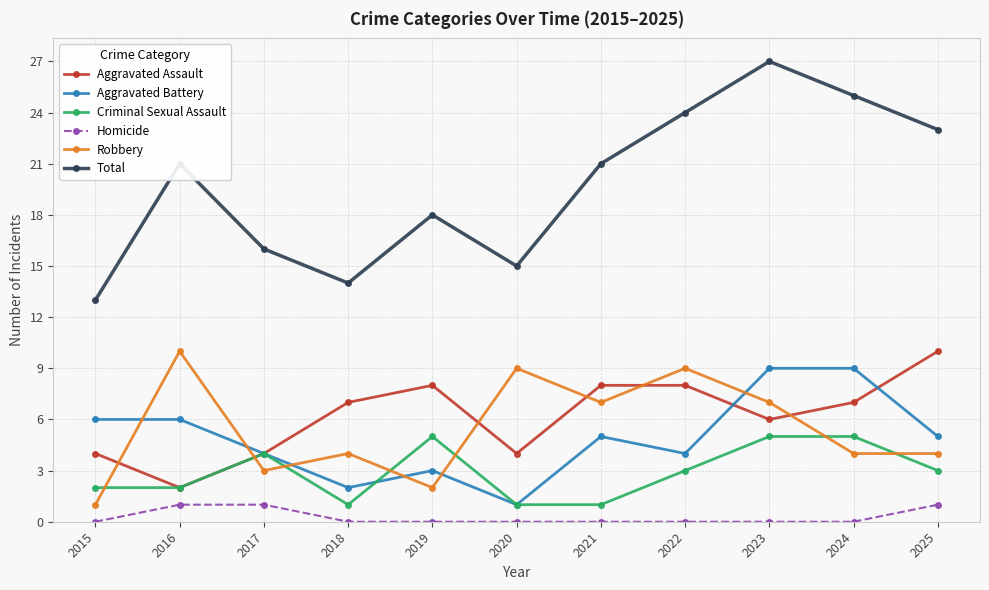

Reading right to left, what are all the values shown in this chart?

Aggravated Assault: 2025=10	2024=7	2023=6	2022=8	2021=8	2020=4	2019=8	2018=7	2017=4	2016=2	2015=4
Aggravated Battery: 2025=5	2024=9	2023=9	2022=4	2021=5	2020=1	2019=3	2018=2	2017=4	2016=6	2015=6
Criminal Sexual Assault: 2025=3	2024=5	2023=5	2022=3	2021=1	2020=1	2019=5	2018=1	2017=4	2016=2	2015=2
Homicide: 2025=1	2024=0	2023=0	2022=0	2021=0	2020=0	2019=0	2018=0	2017=1	2016=1	2015=0
Robbery: 2025=4	2024=4	2023=7	2022=9	2021=7	2020=9	2019=2	2018=4	2017=3	2016=10	2015=1
Total: 2025=23	2024=25	2023=27	2022=24	2021=21	2020=15	2019=18	2018=14	2017=16	2016=21	2015=13